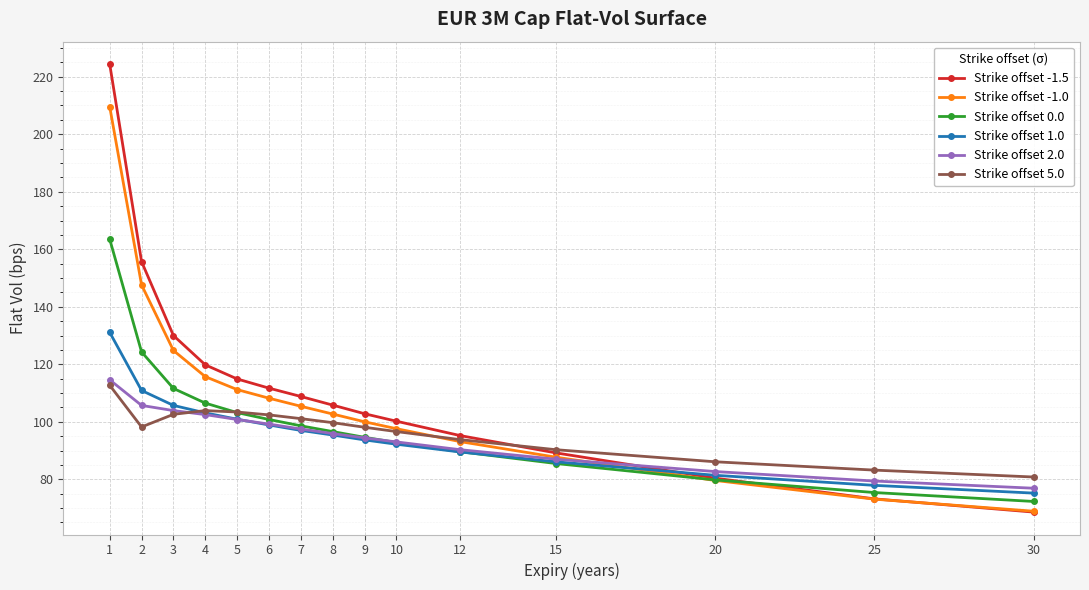

Is the value of Strike offset -1.0 at 2 greater than the value of Strike offset -1.5 at 2?

No